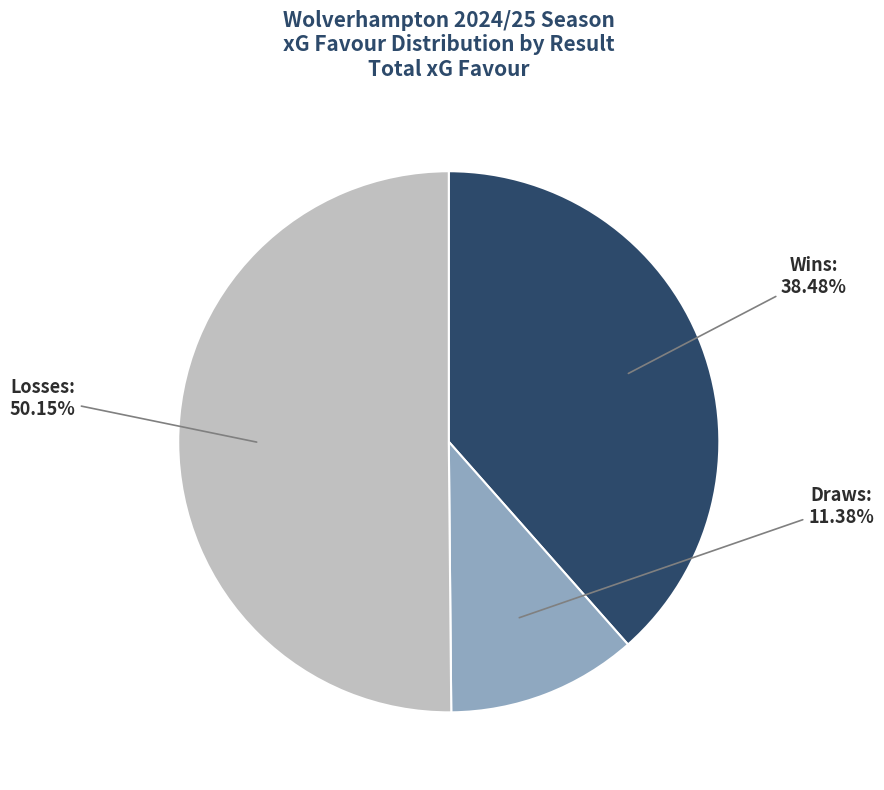

How many slices are in this pie chart?

3